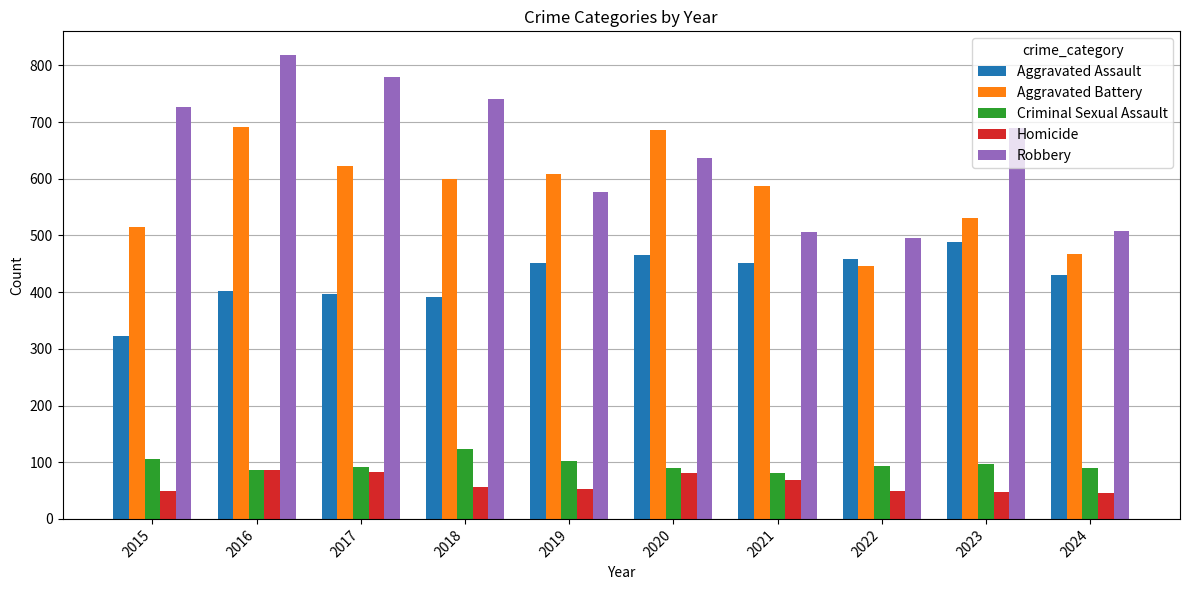

True or false: Aggravated Assault has a value of 160 at 2016.

False